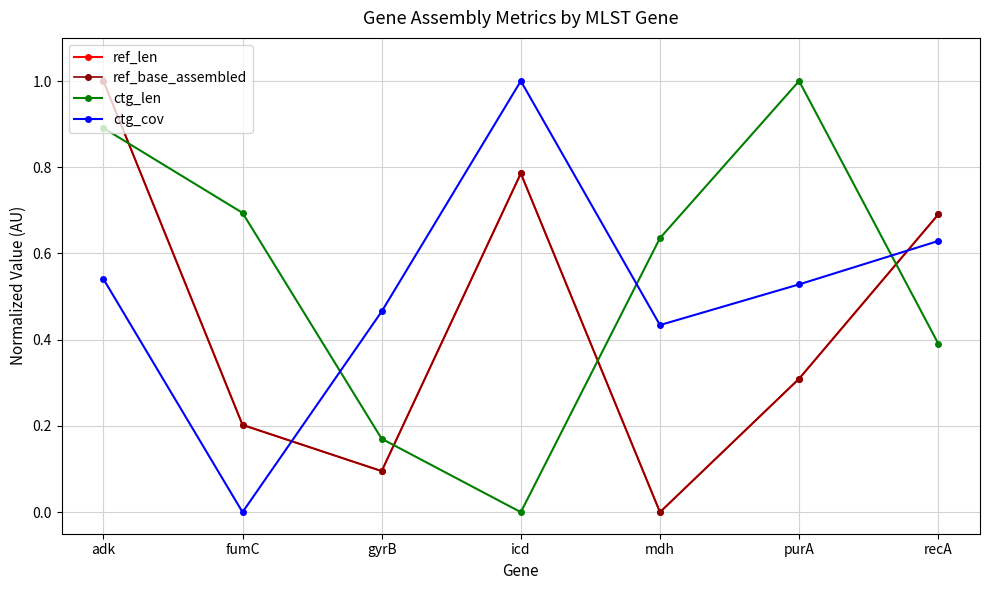

Between which two adjacent categories do ctg_cov and ctg_len first intersect?

fumC and gyrB